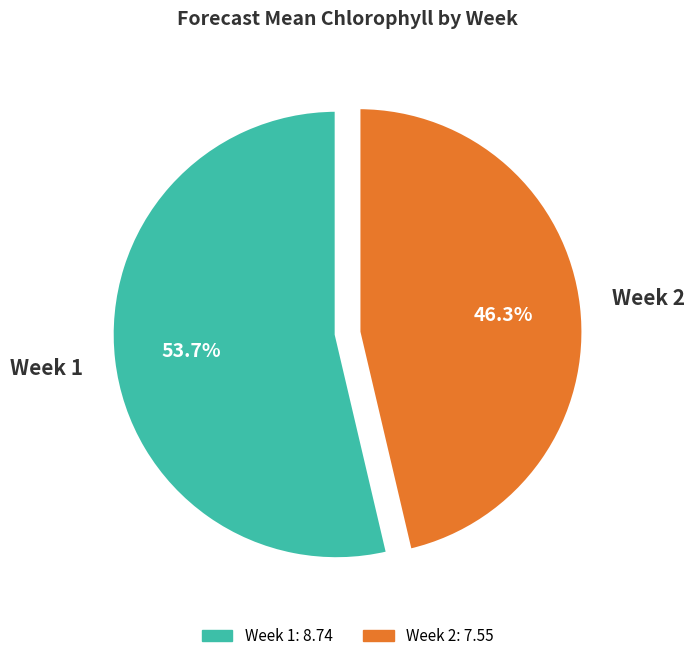

Between Week 1 and Week 2, which is larger?

Week 1